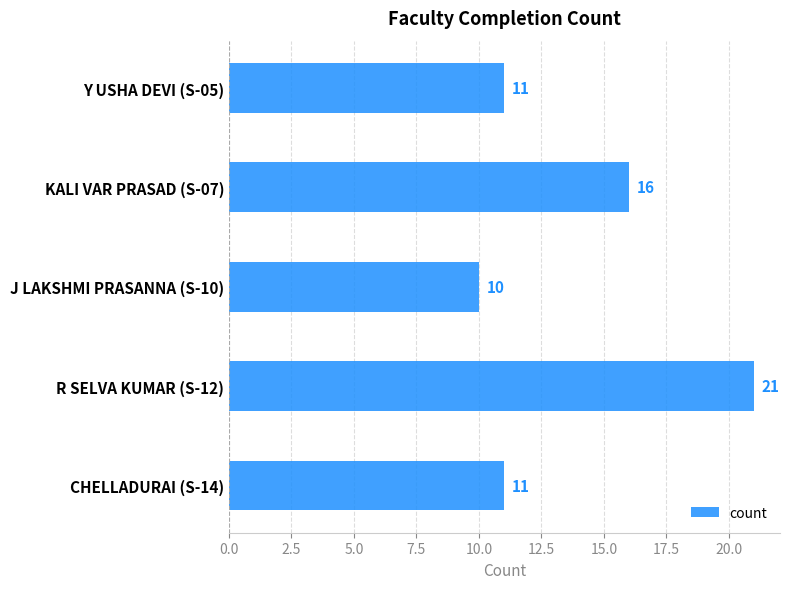

Reading bottom to top, extract all data points from this chart.

11	21	10	16	11